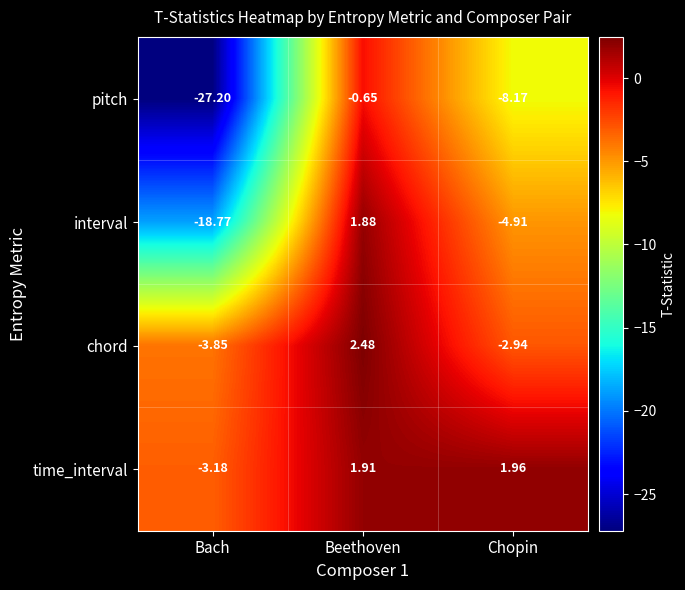

Which series has the largest range (max minus min)?

pitch